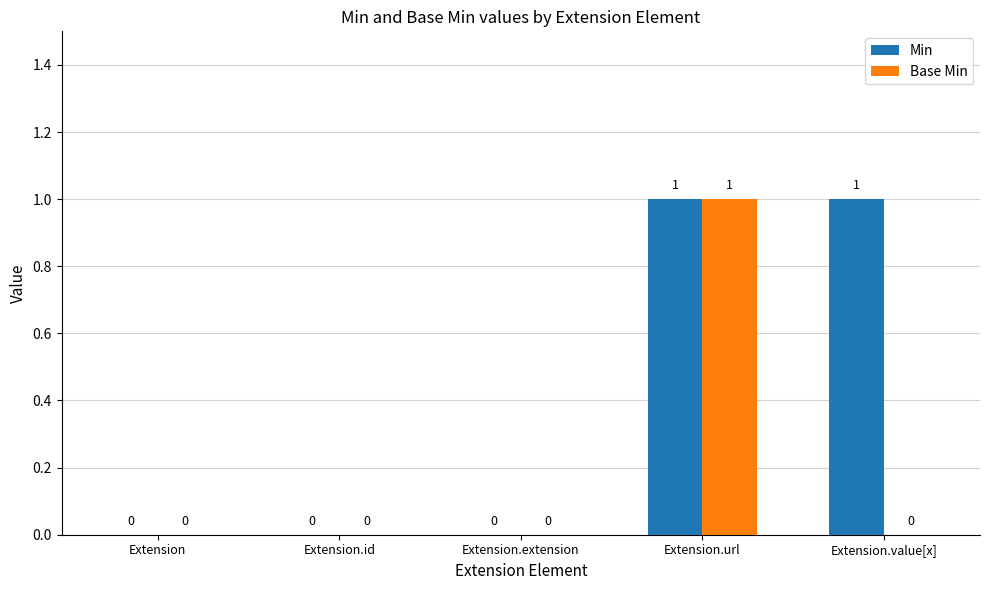

Reading left to right, extract all data points from this chart.

Min: Extension=0	Extension.id=0	Extension.extension=0	Extension.url=1	Extension.value[x]=1
Base Min: Extension=0	Extension.id=0	Extension.extension=0	Extension.url=1	Extension.value[x]=0